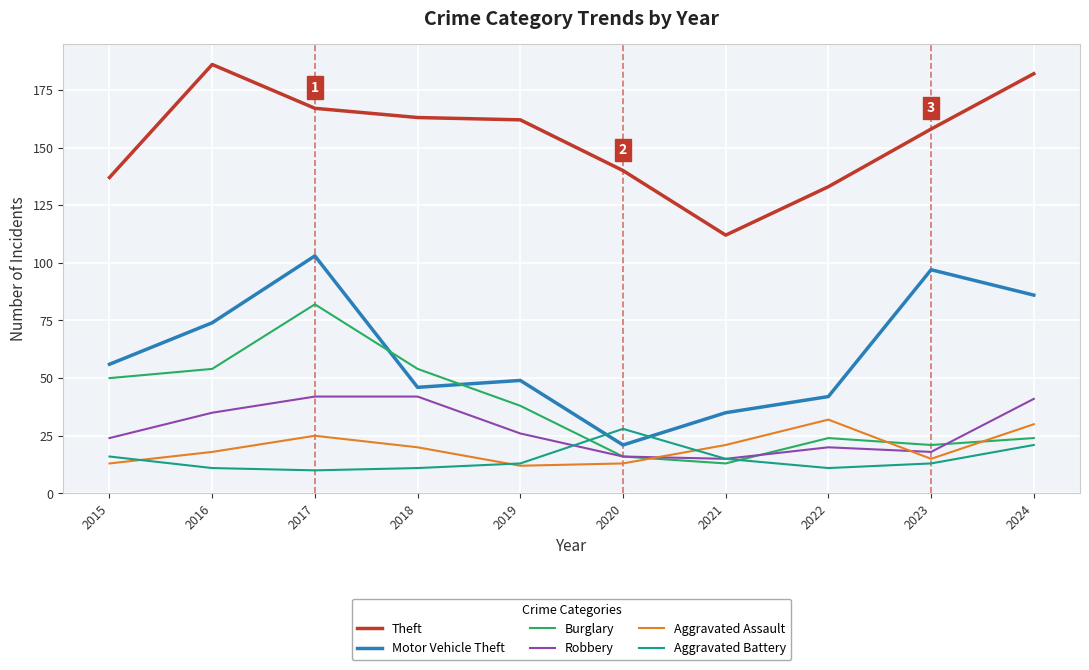

What is the greatest value displayed?

186